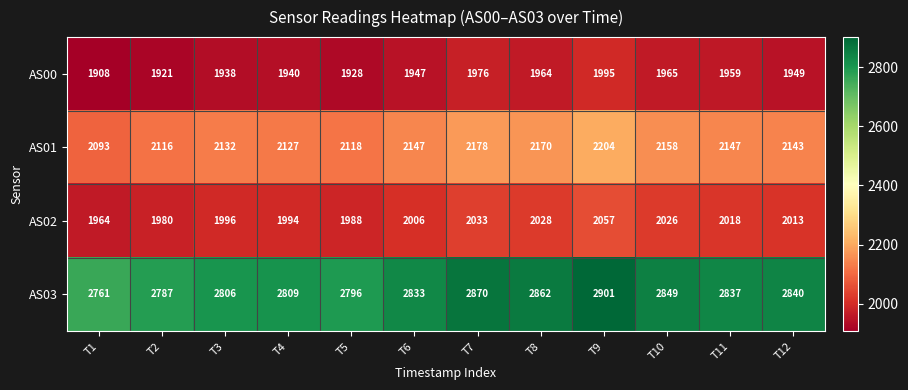

The value of AS01 at T2 is 2116. True or false?

True